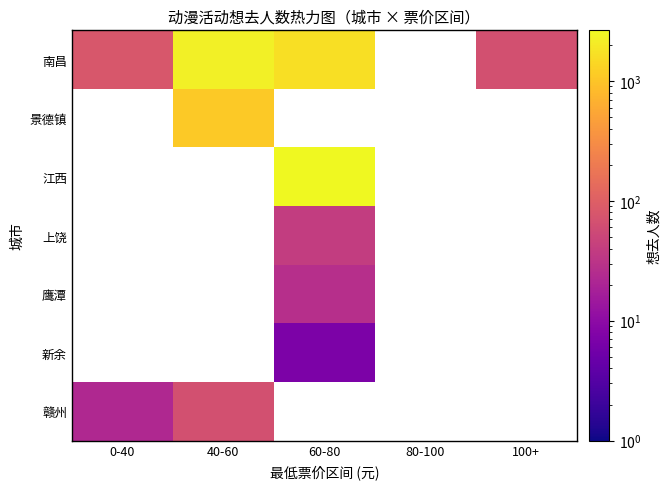

Which label corresponds to the smallest value in the chart?

60-80